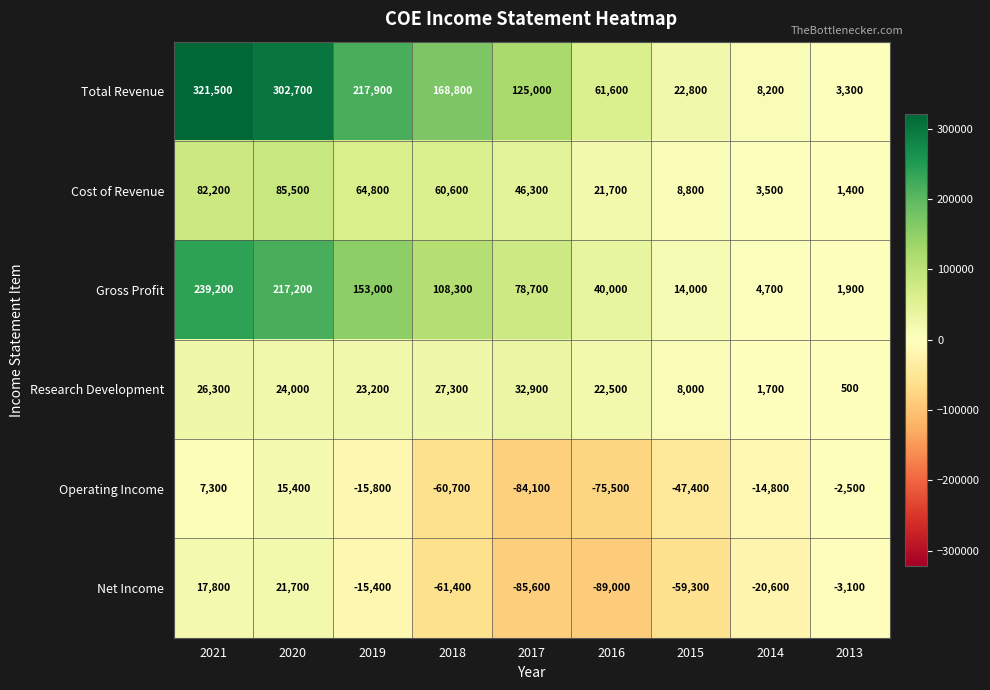

Which category has the highest value across all series?

2021